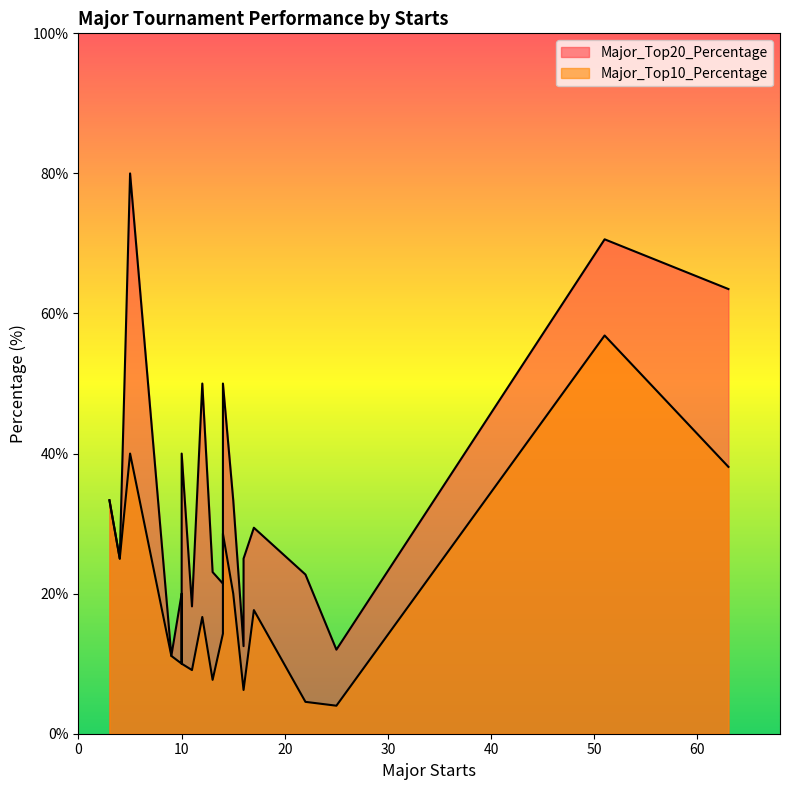

What are all the series names shown in the legend?

Major_Top20_Percentage, Major_Top10_Percentage